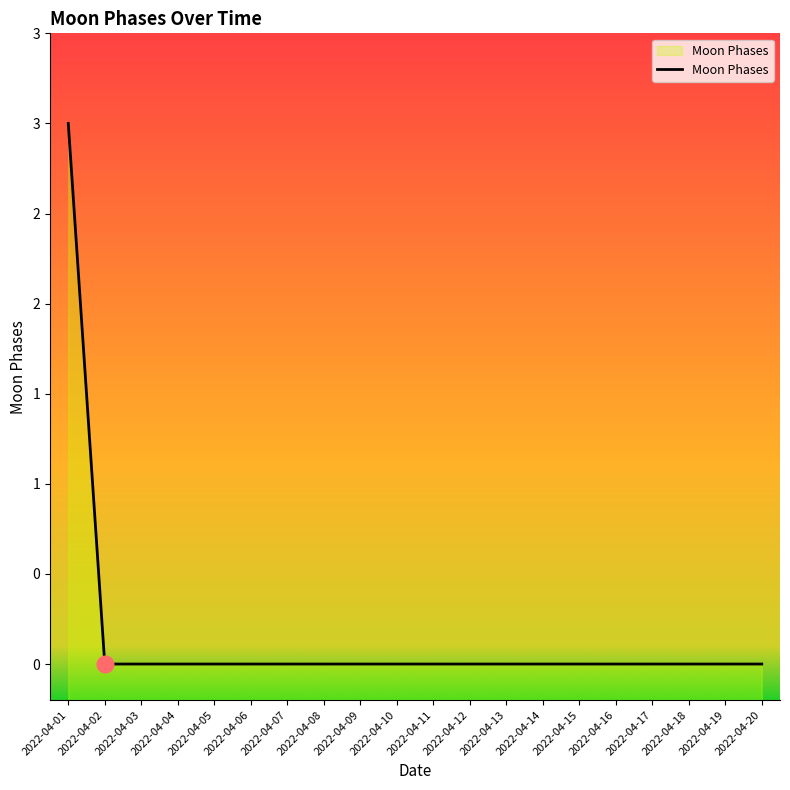

The value at 2022-04-09 is 0. True or false?

True